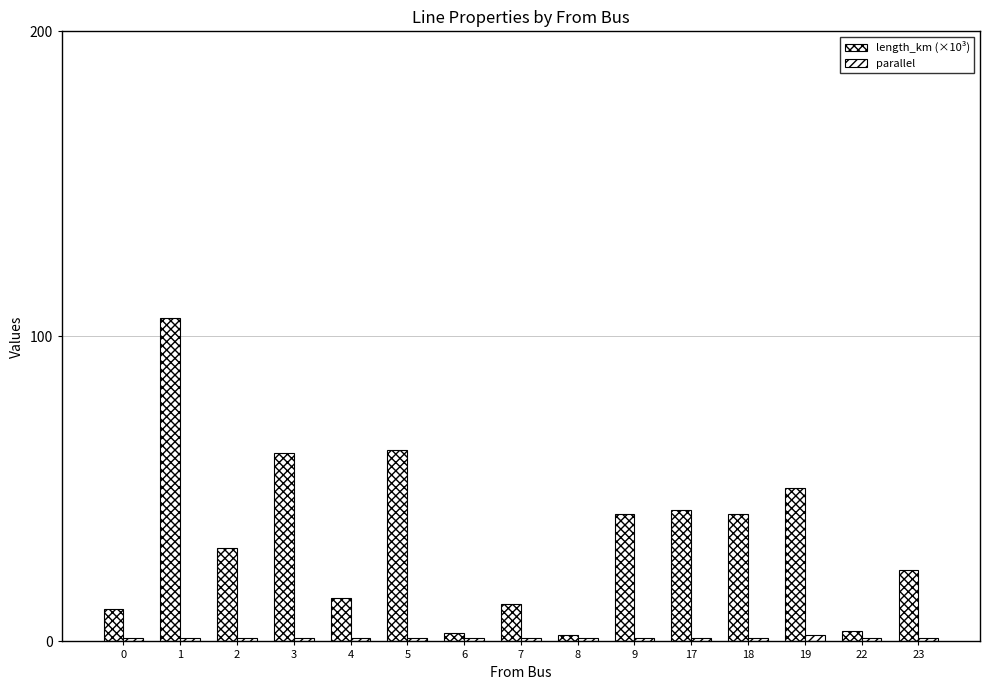

List the series in order of their overall mean, lowest first.

parallel, length_km (×10³)